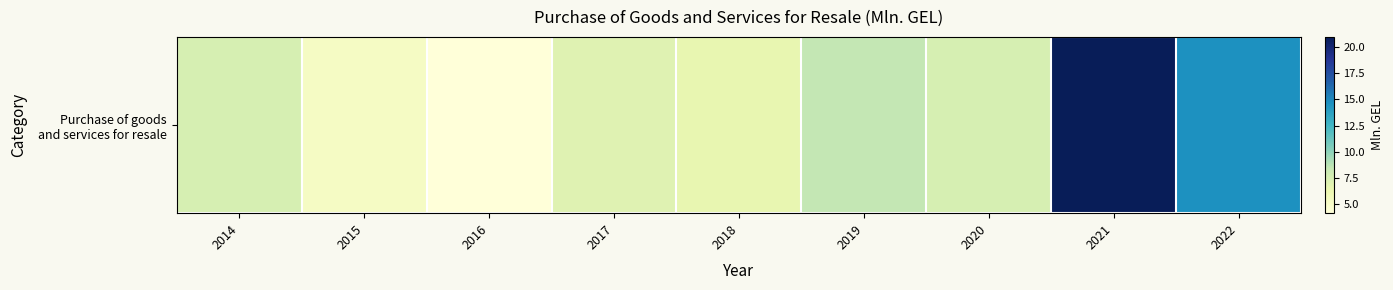

What is the difference between the maximum and second lowest values?

15.8